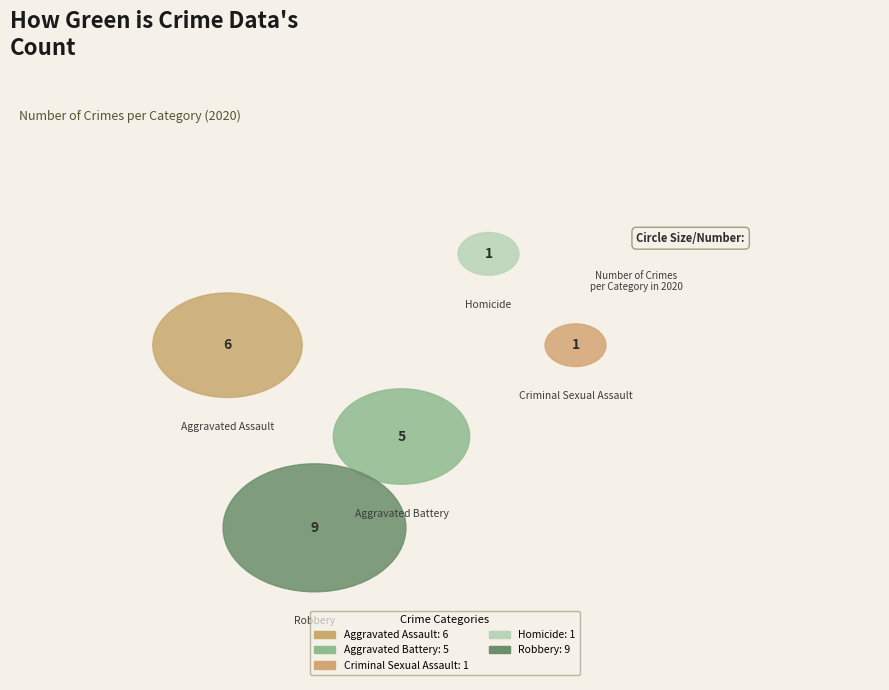

What percentage is the Aggravated Assault slice, to the nearest percent?

27%